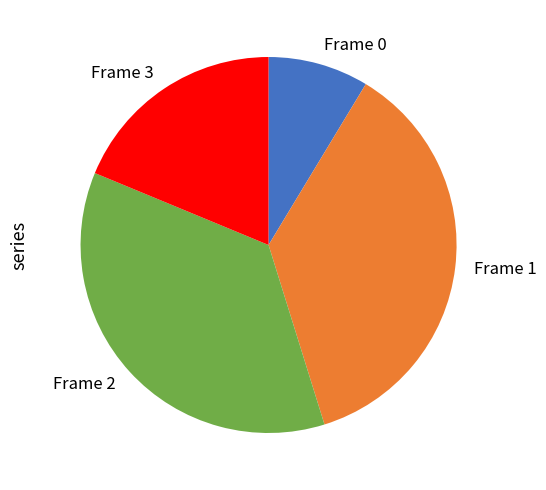

Which slice is the smallest?

Frame 0